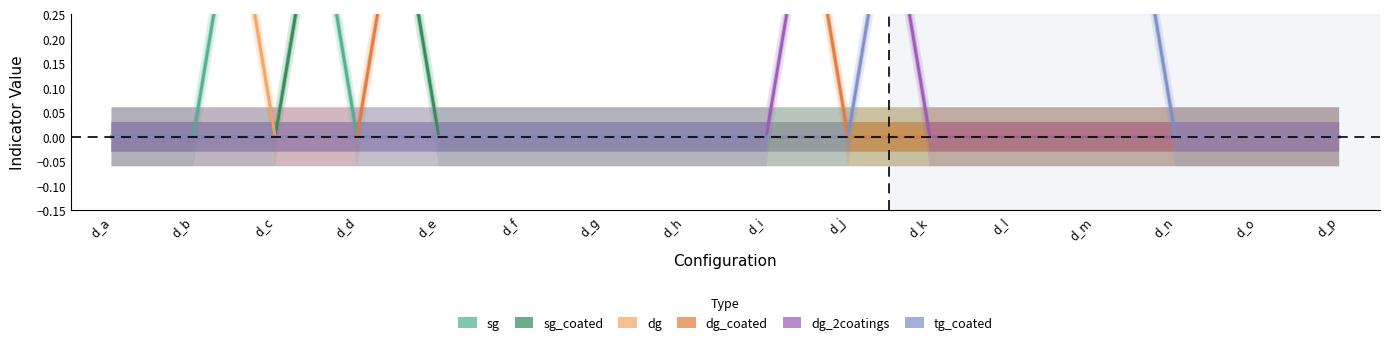

True or false: tg_coated has more than 0 interior local peaks.

False